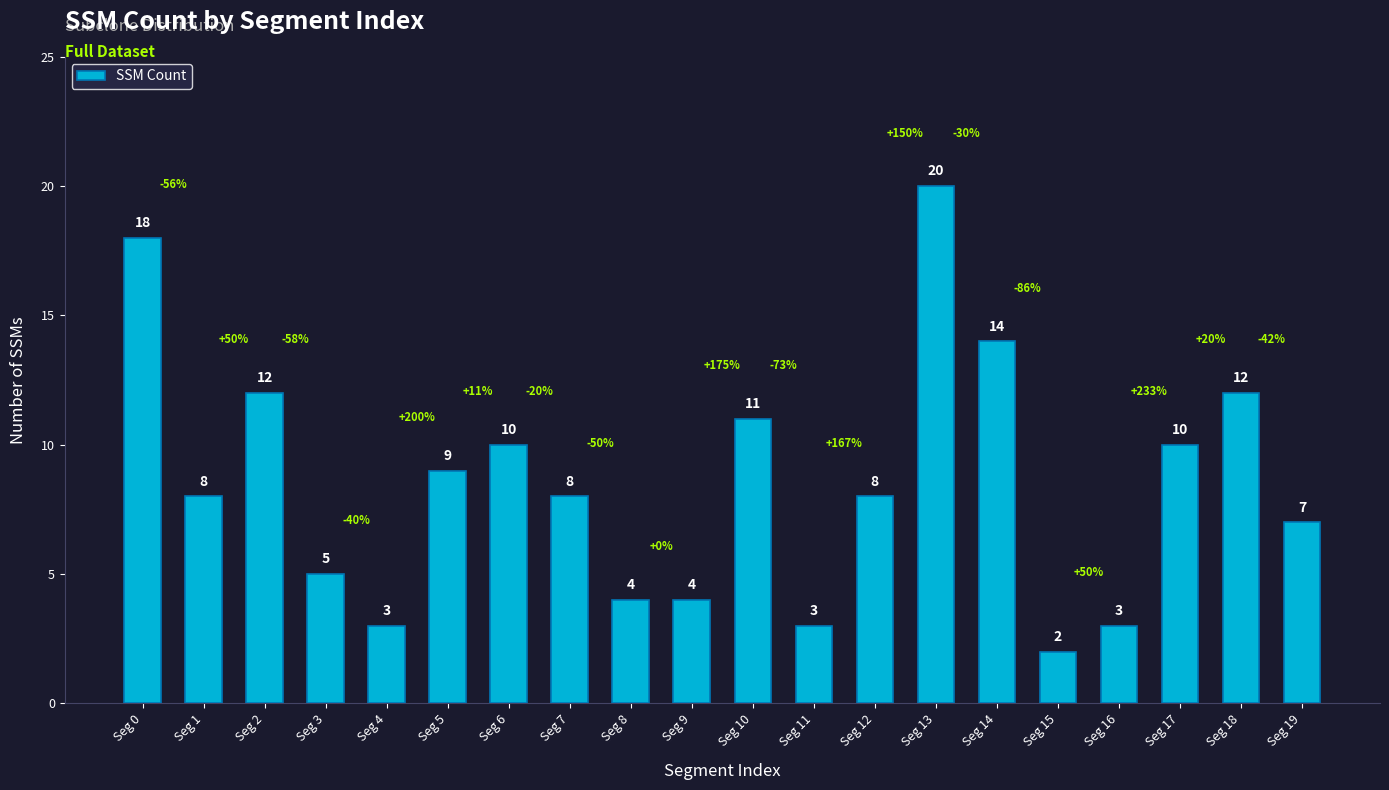

What is the sum of the values at Seg 8 and Seg 17?

14